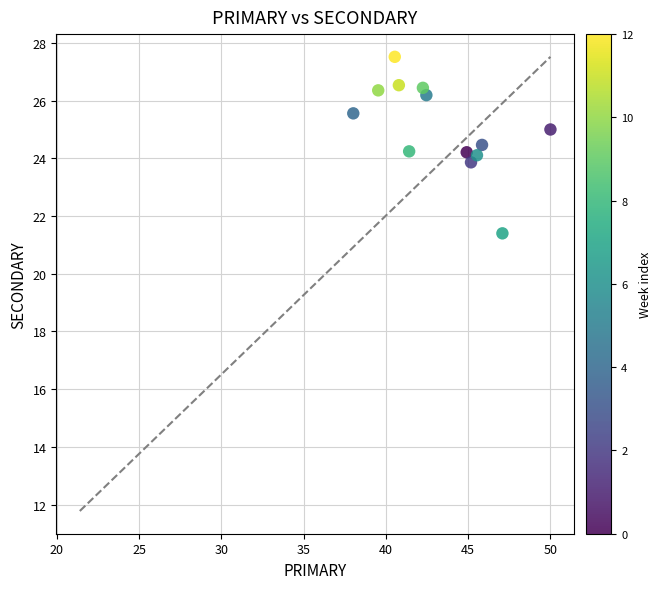

What is the range of Y values (max minus min)?

6.1